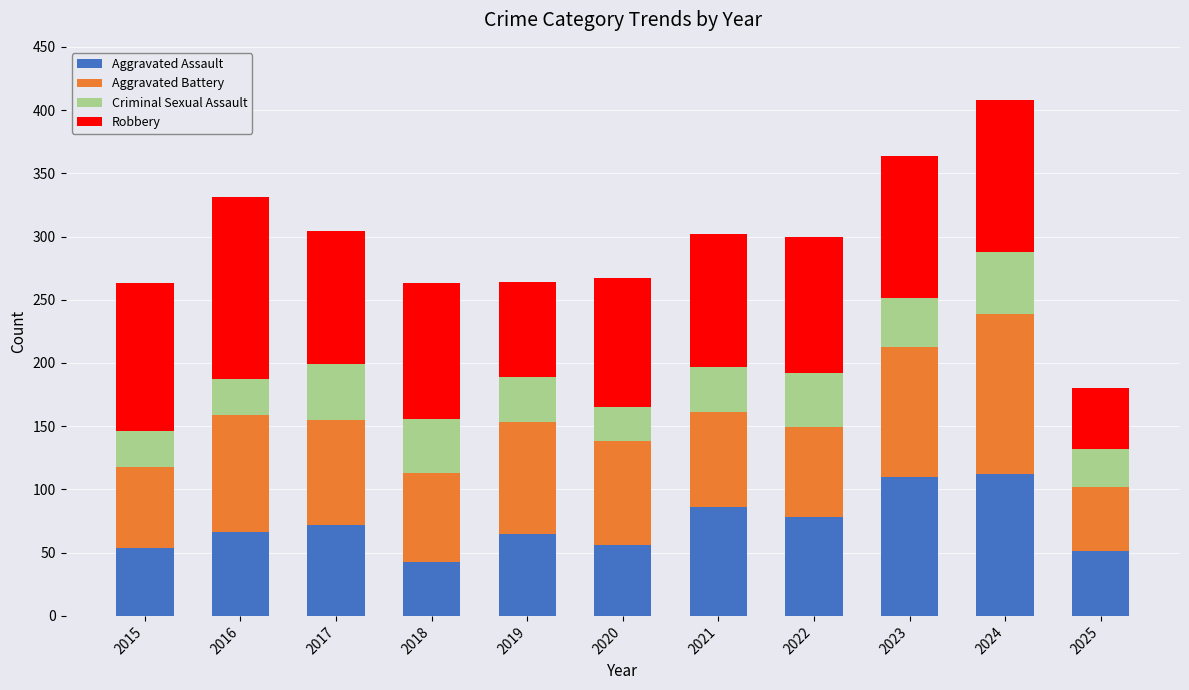

At which category is the sum across all series the highest?

2024